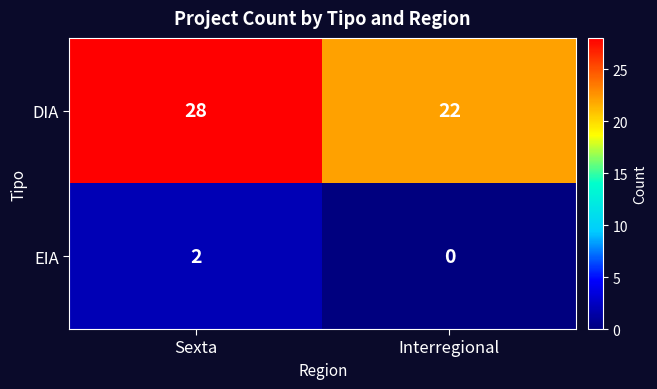

What is the total value across all series at Sexta?

30